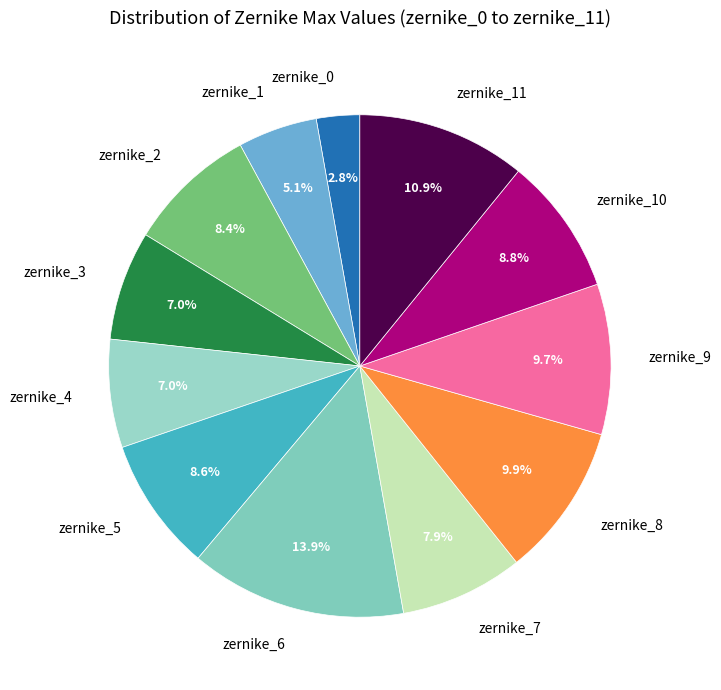

To the nearest percent, what percentage of the pie is zernike_8?

10%